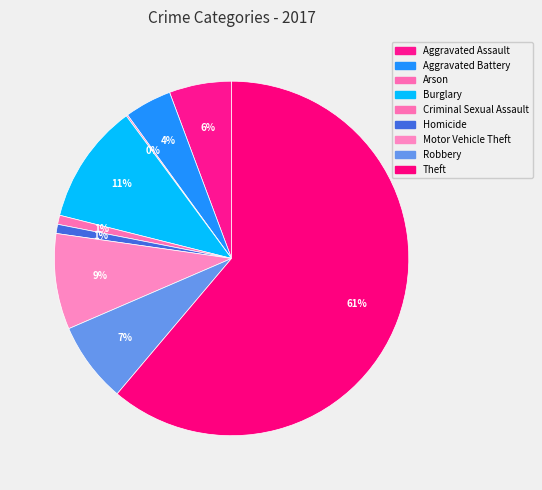

Count the number of slices in the pie.

9